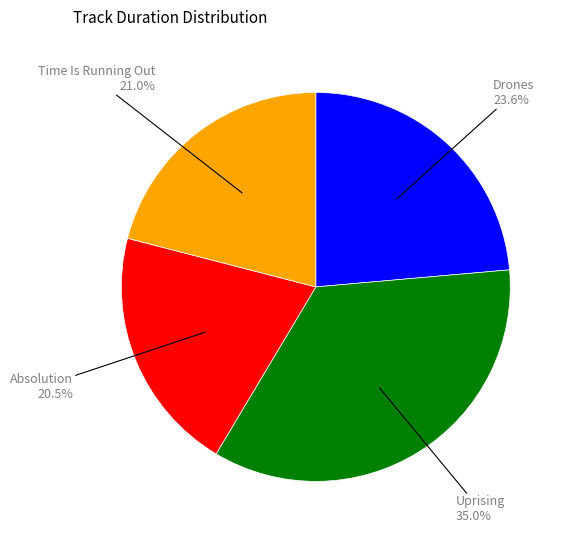

Approximately how many times larger is the value at Uprising compared to Drones?

1.5